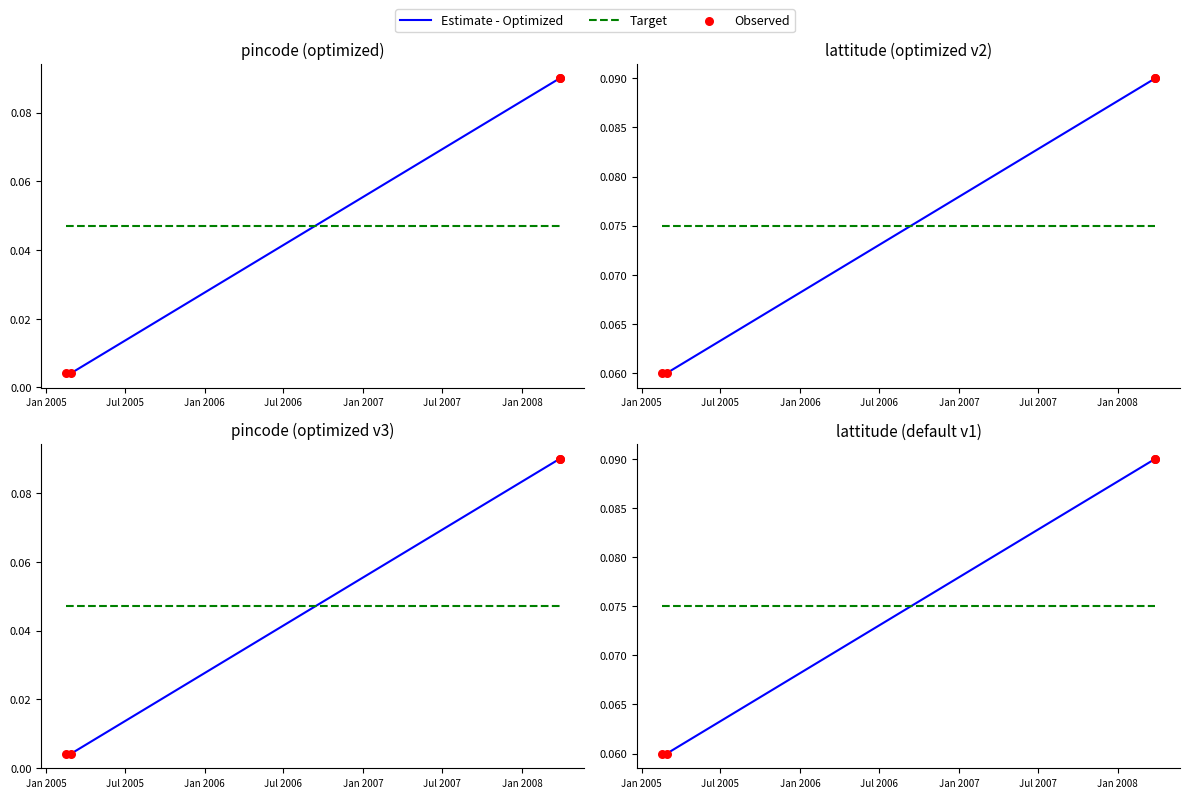

What is the total value across all series at Jan 2006?

0.3